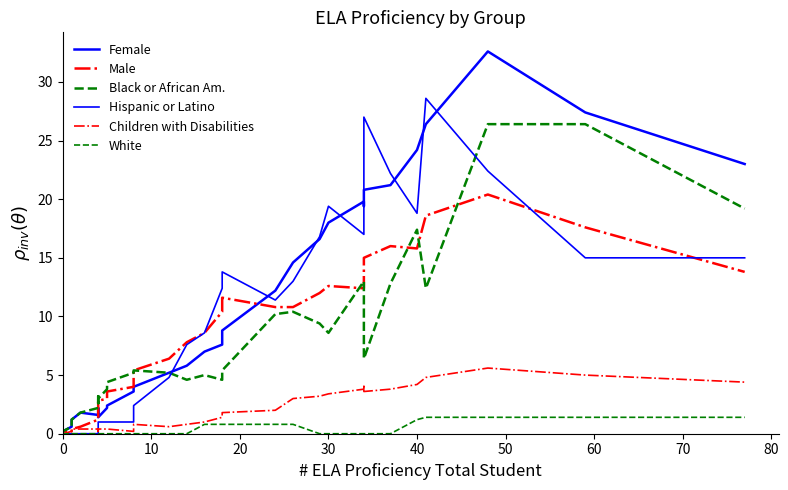

List the series in order of their peak value, lowest first.

White, Children with Disabilities, Male, Black or African Am., Hispanic or Latino, Female